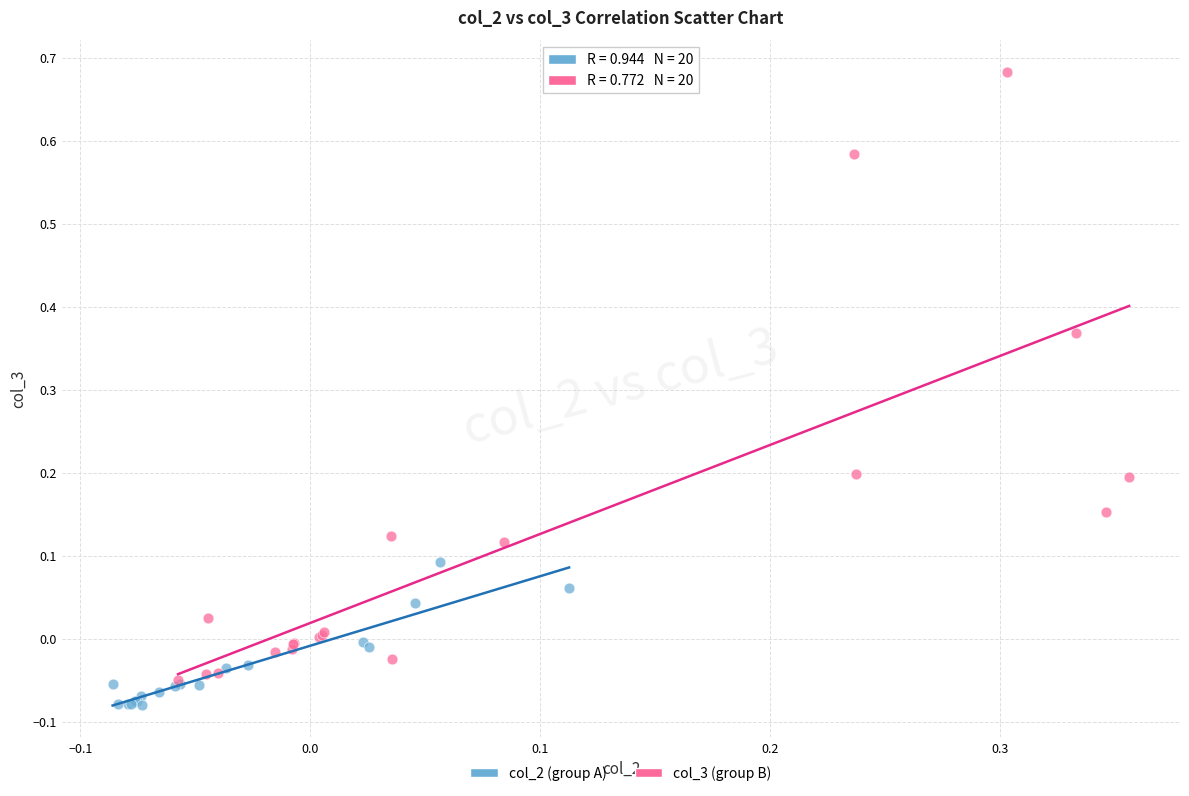

Which series has the widest spread of Y values?

col_3 (group B)